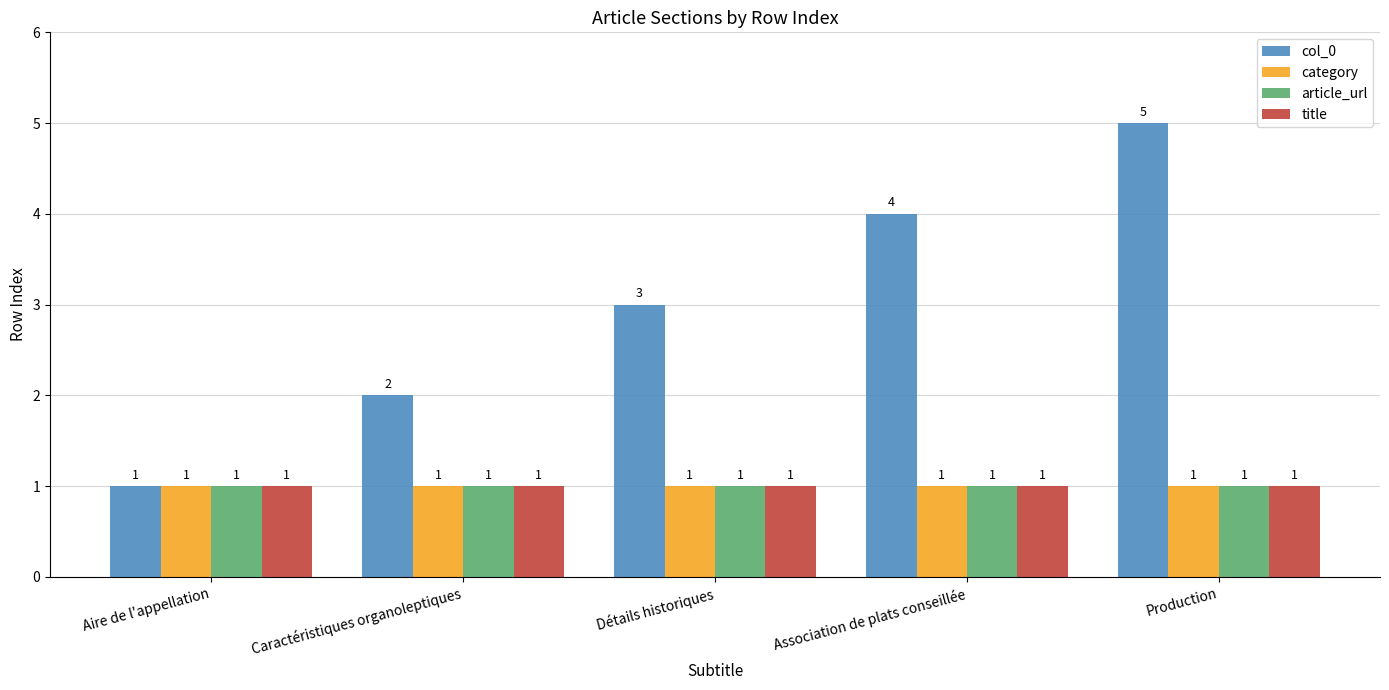

What is the total value across all series at Association de plats conseillée?

7